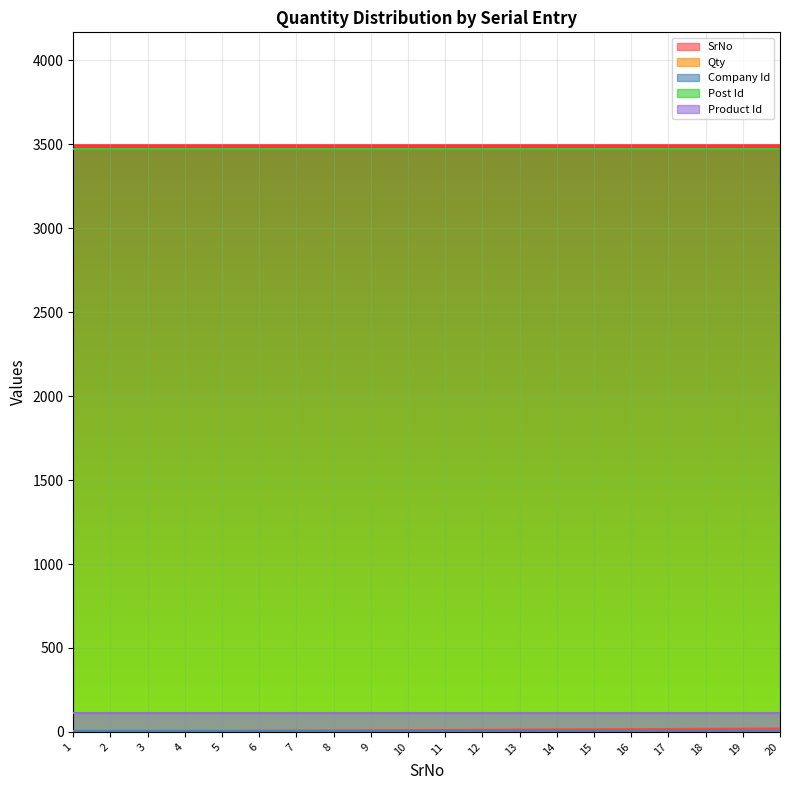

Where does the SrNo series first go above 11?

12